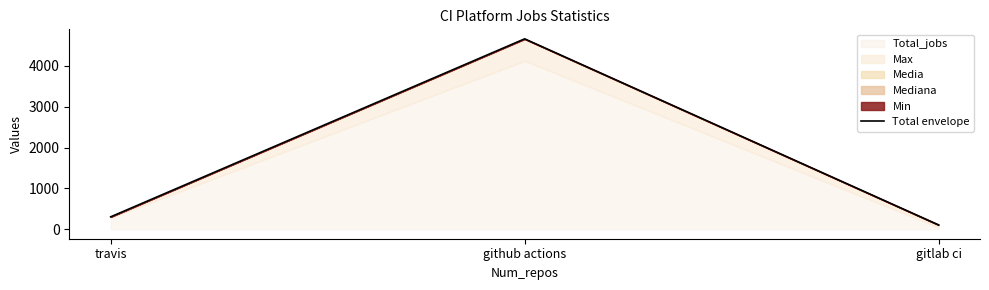

What is the average value?

1690.2